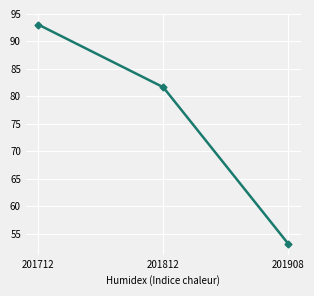

What is the value of the 2nd point from the left?

81.7